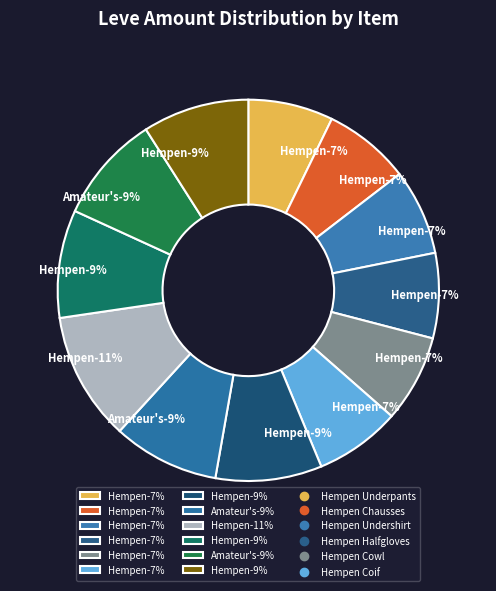

To the nearest percent, what percentage of the pie is Hempen Halfgloves?

7%